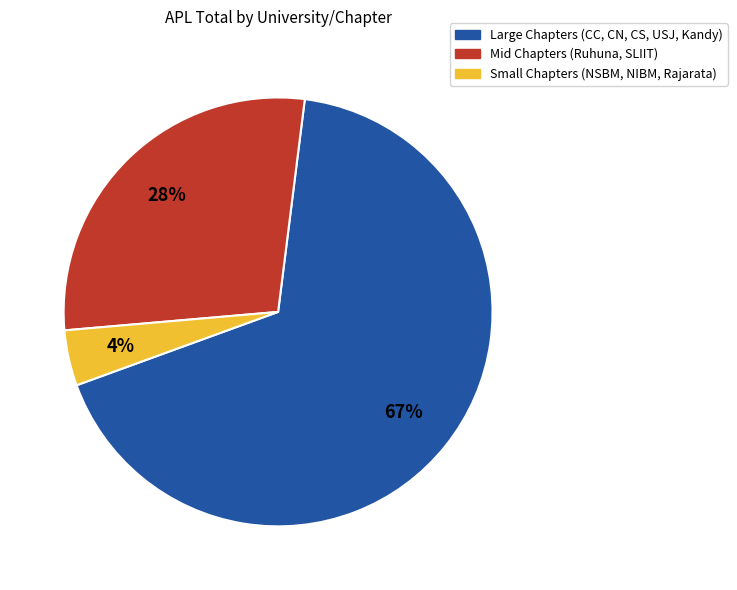

To the nearest percent, what percentage of the pie is Small Chapters (NSBM, NIBM, Rajarata)?

4%